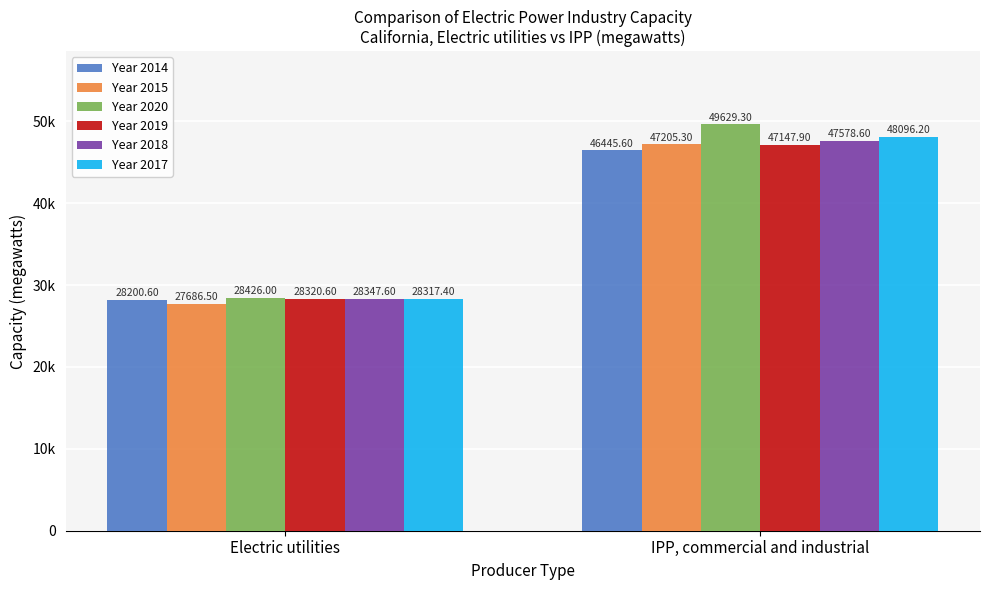

What are all the series names shown in the legend?

Year 2014, Year 2015, Year 2020, Year 2019, Year 2018, Year 2017